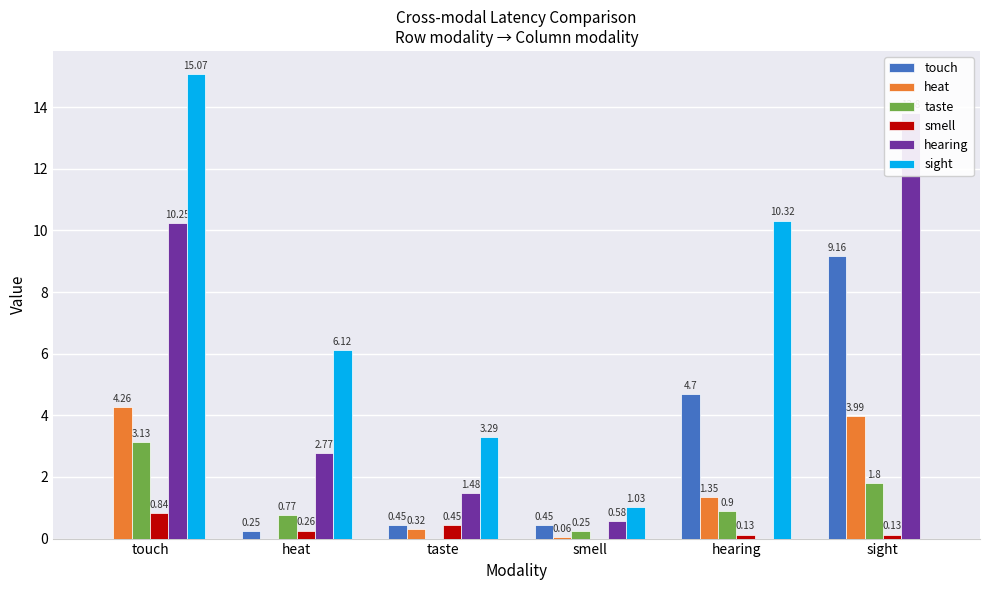

What is the difference between the maximum and minimum values in the hearing series?

13.8